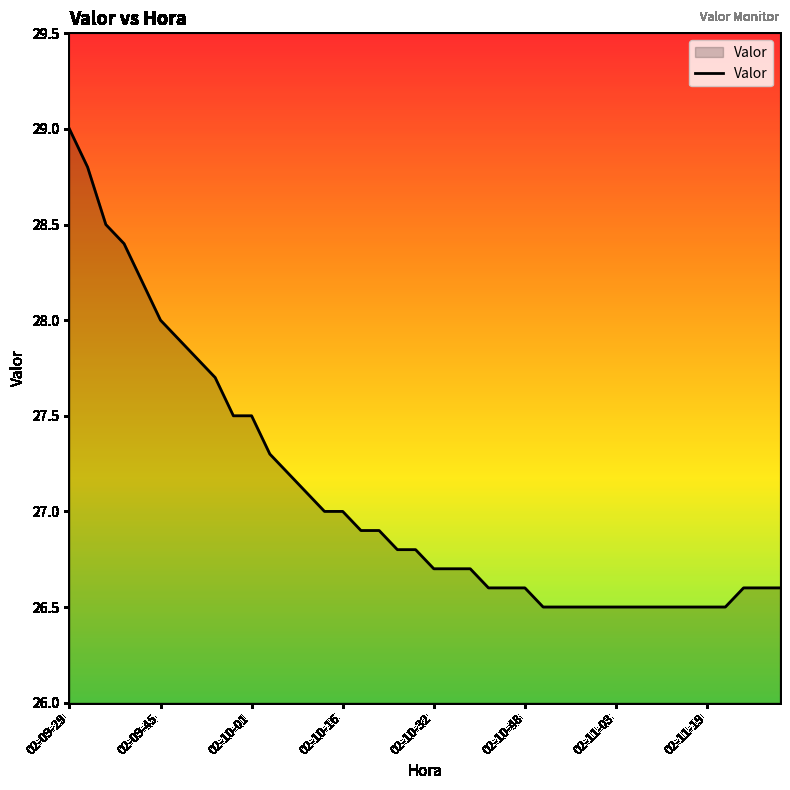

What is the greatest value displayed?

29.0